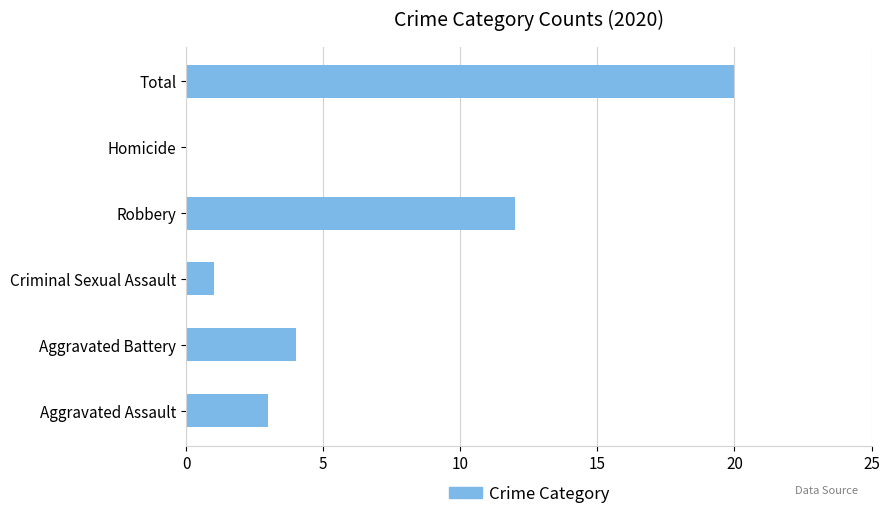

The value at Homicide is 0. True or false?

True